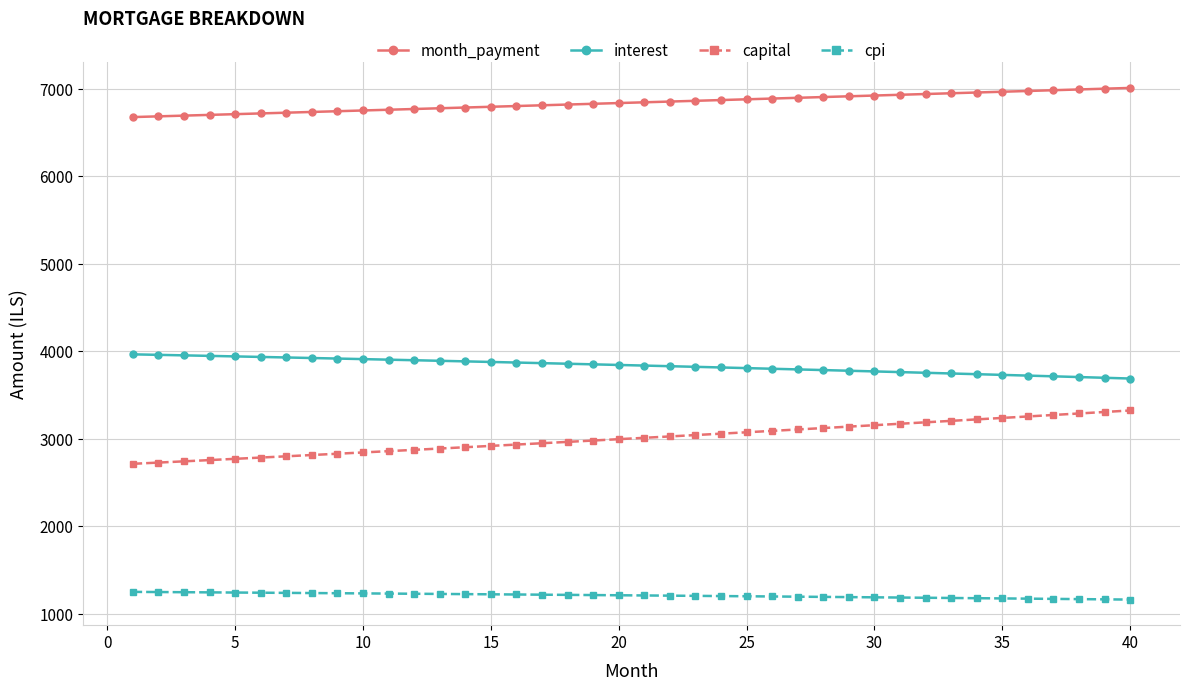

Rank the series by their maximum value, from lowest to highest.

cpi, capital, interest, month_payment